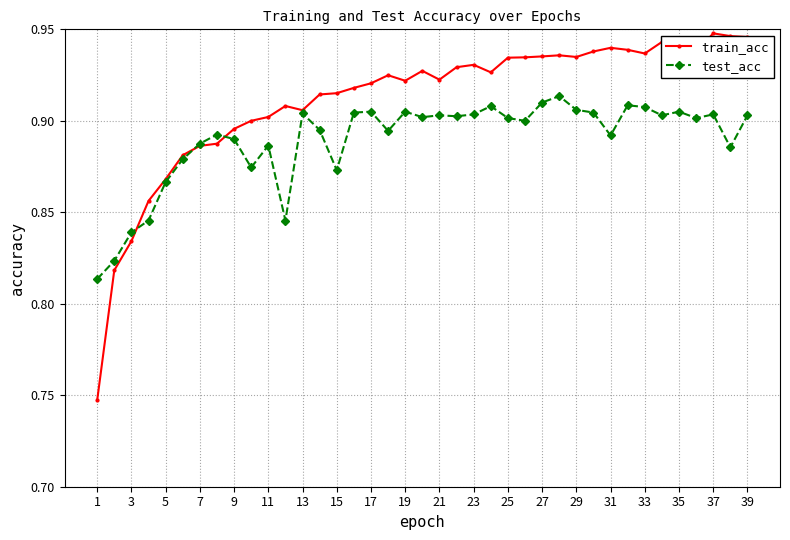

Count the train_acc values in the range 0 to 1.

39